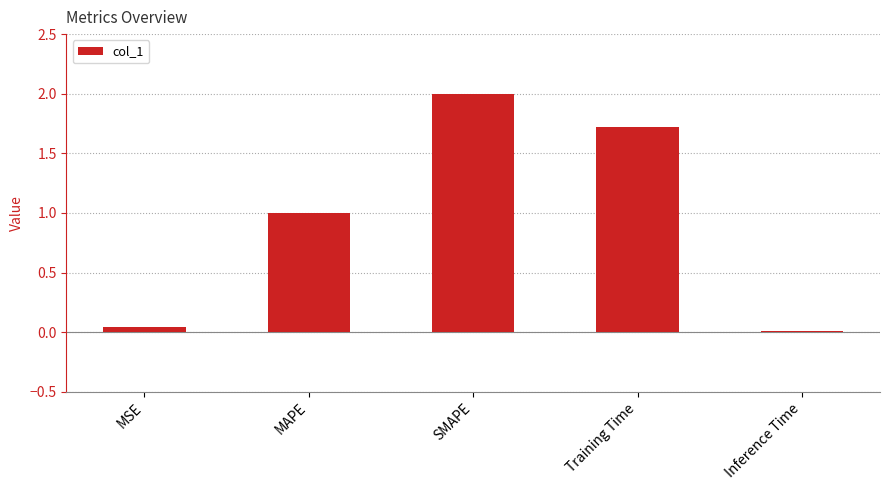

The chart shows a value of 1.0 at MAPE. True or false?

True